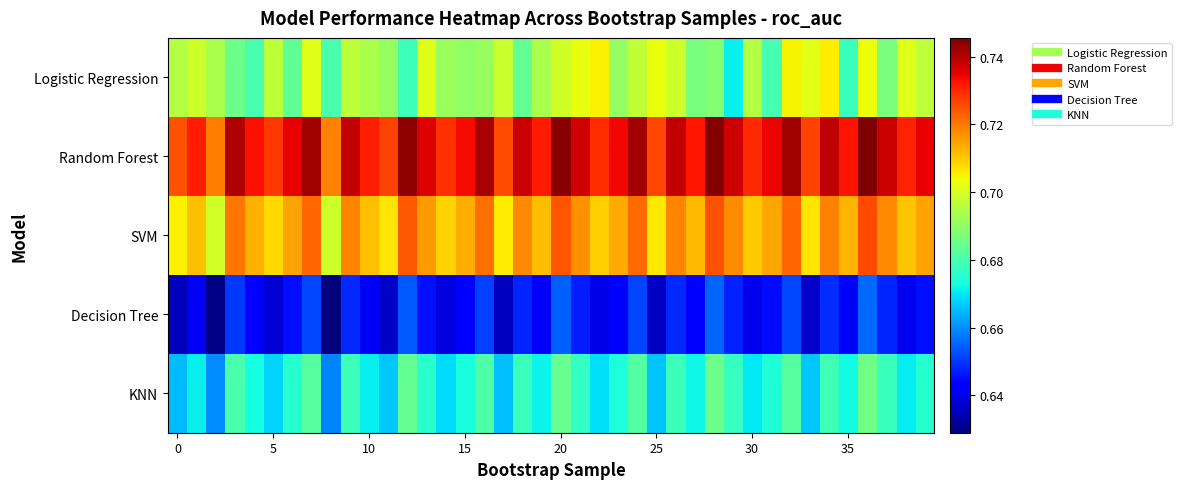

At how many categories does at least one series exceed 0?

40